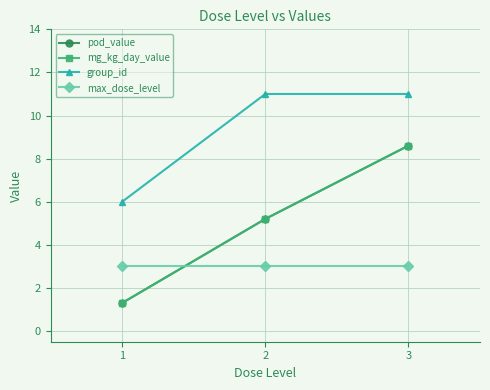

List the labels in order of group_id value, largest first.

2, 3, 1